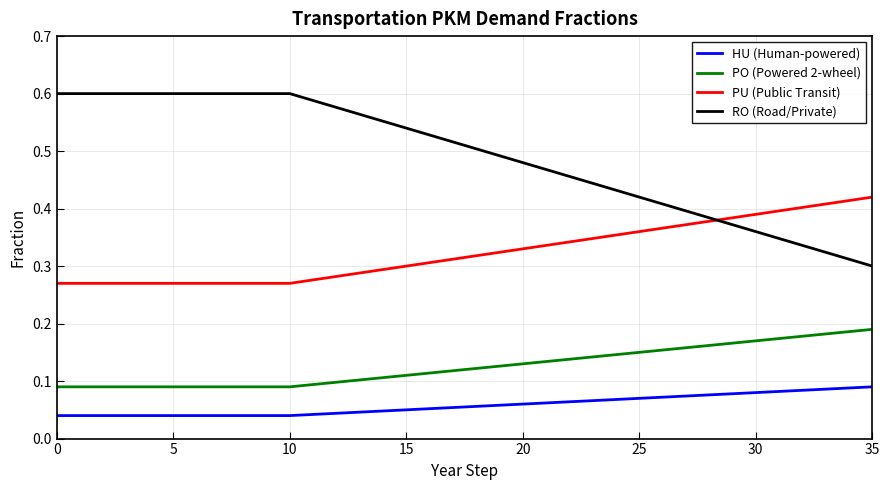

Which series has the largest total across all categories?

RO (Road/Private)